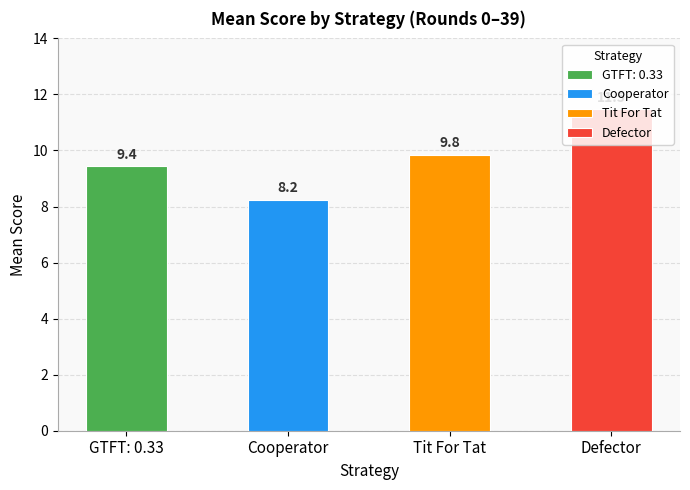

What are all the series names shown in the legend?

GTFT: 0.33, Cooperator, Tit For Tat, Defector